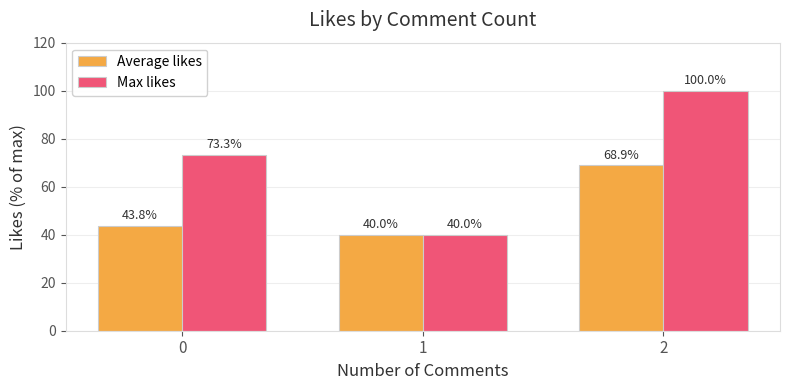

Which series has the largest total across all categories?

Max likes